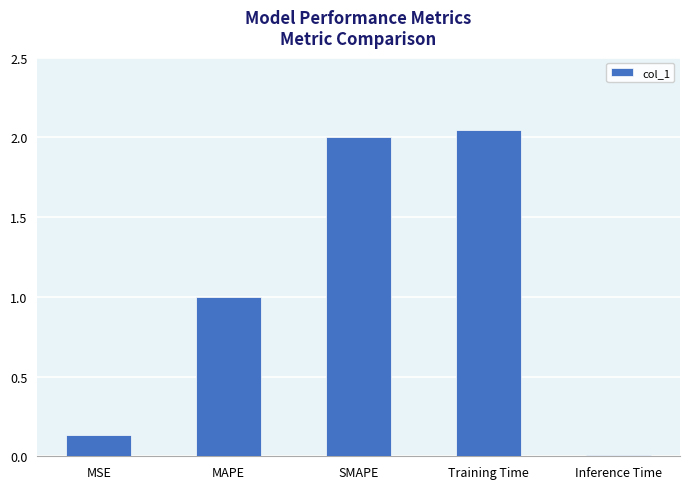

What is the difference between the values at MAPE and Inference Time?

1.0